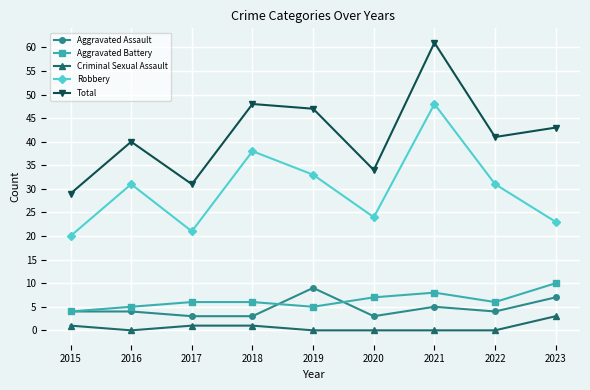

What is the maximum value shown in the chart?

61